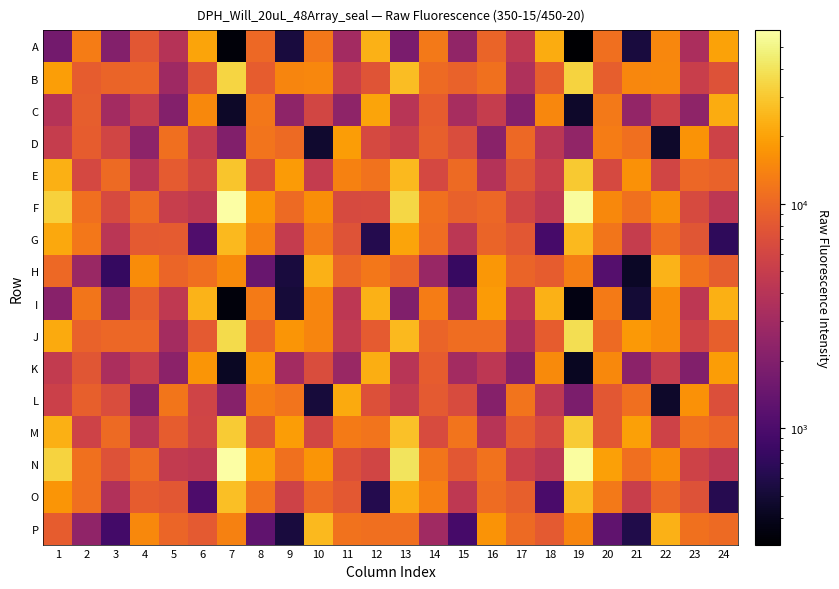

Which has a higher value, 7 or 23?

23